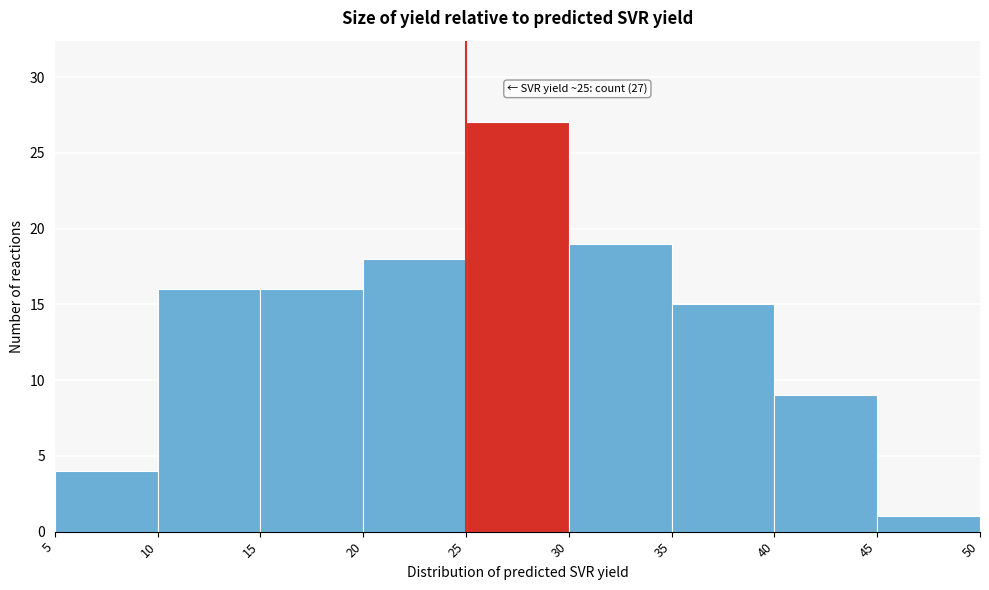

Over which range of the x-axis is the bar tallest?

25 to 30